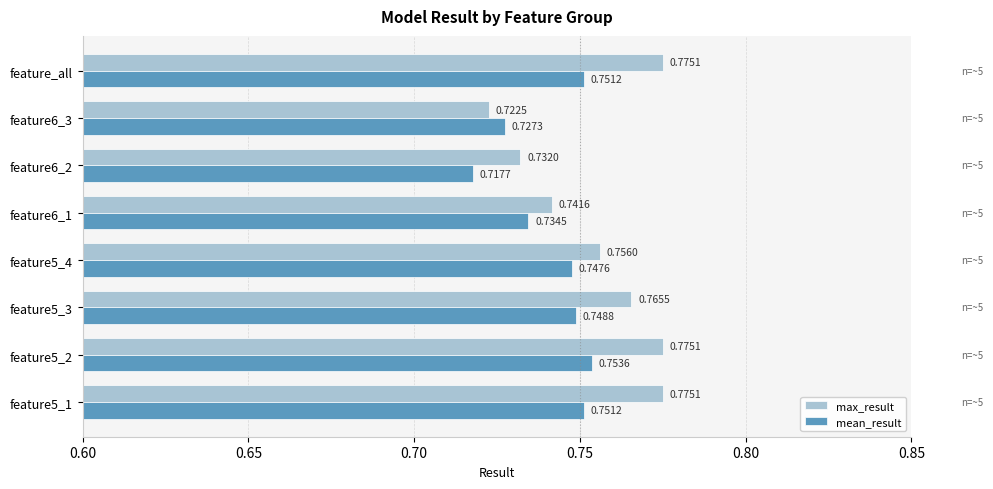

Is the value of mean_result at feature5_1 greater than the value of max_result at feature5_4?

No